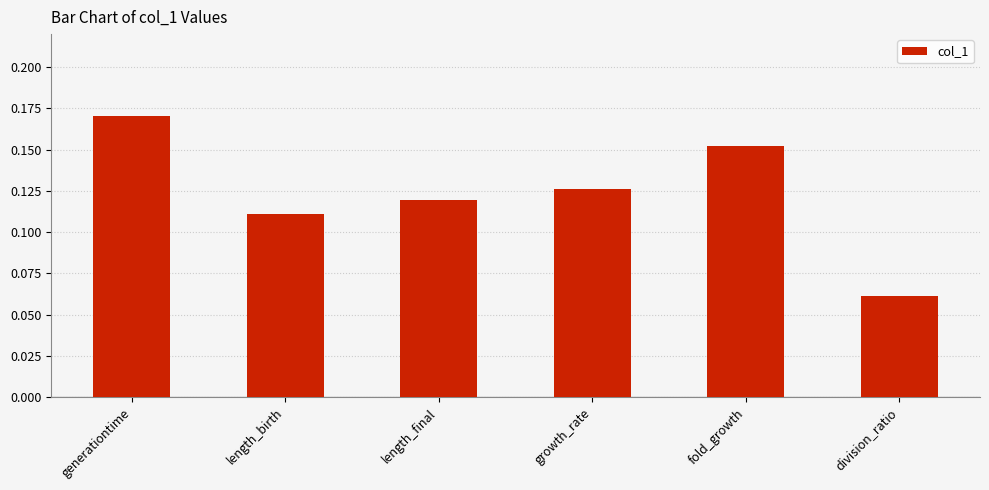

Rank the categories by value from highest to lowest.

generationtime, fold_growth, growth_rate, length_final, length_birth, division_ratio